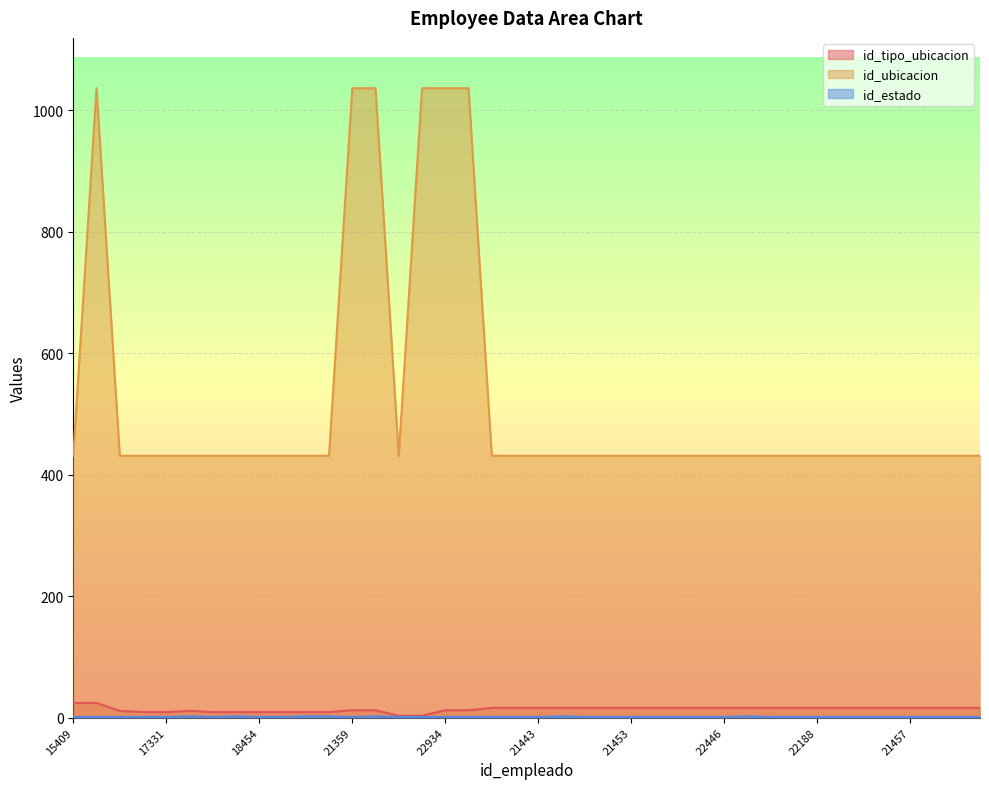

At which label does id_estado reach its peak?

22455